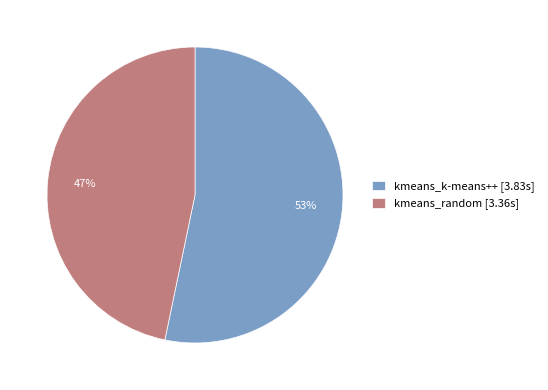

Does kmeans_k-means++ account for over 50% of the chart?

Yes